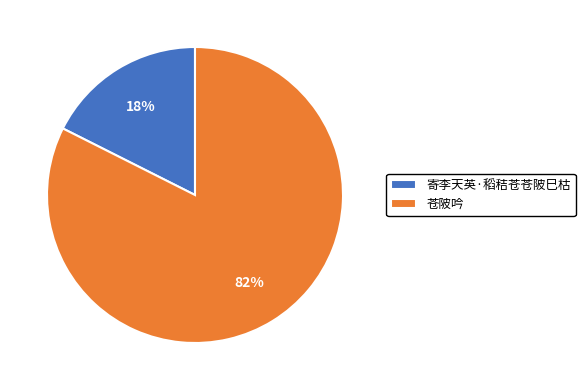

How many segments does this pie chart have?

2